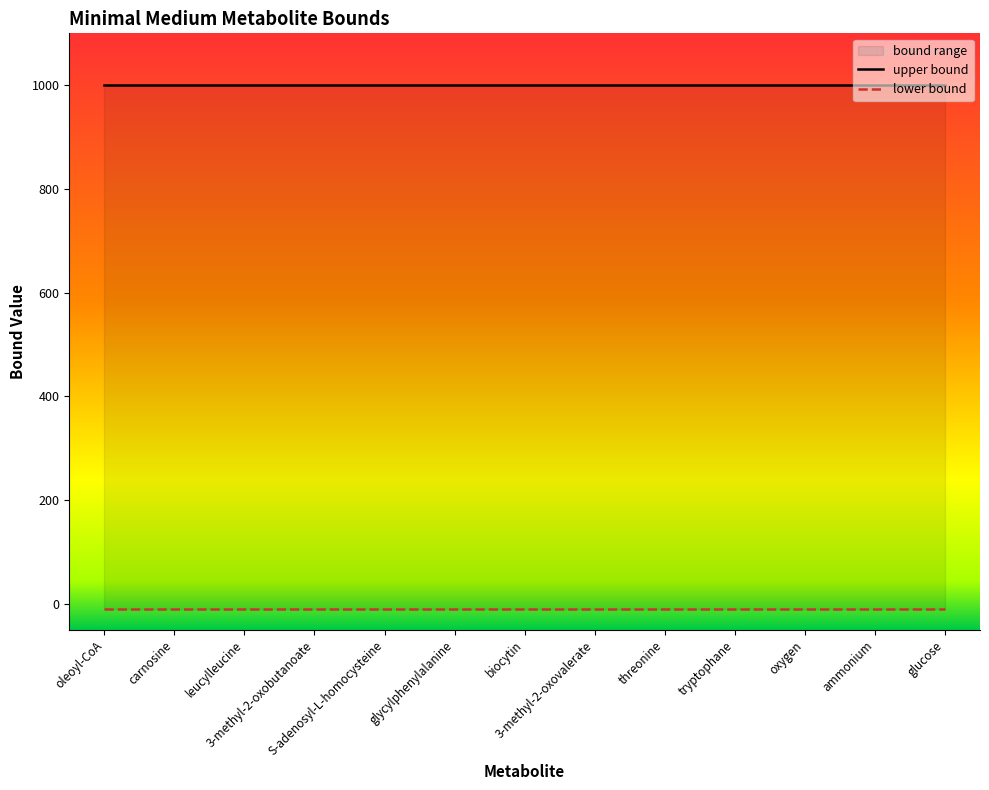

At which label does lower bound reach its minimum?

oleoyl-CoA